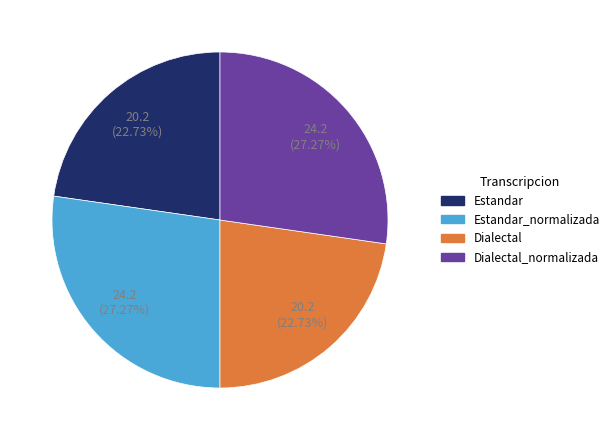

To the nearest percent, what is the average slice percentage?

25%